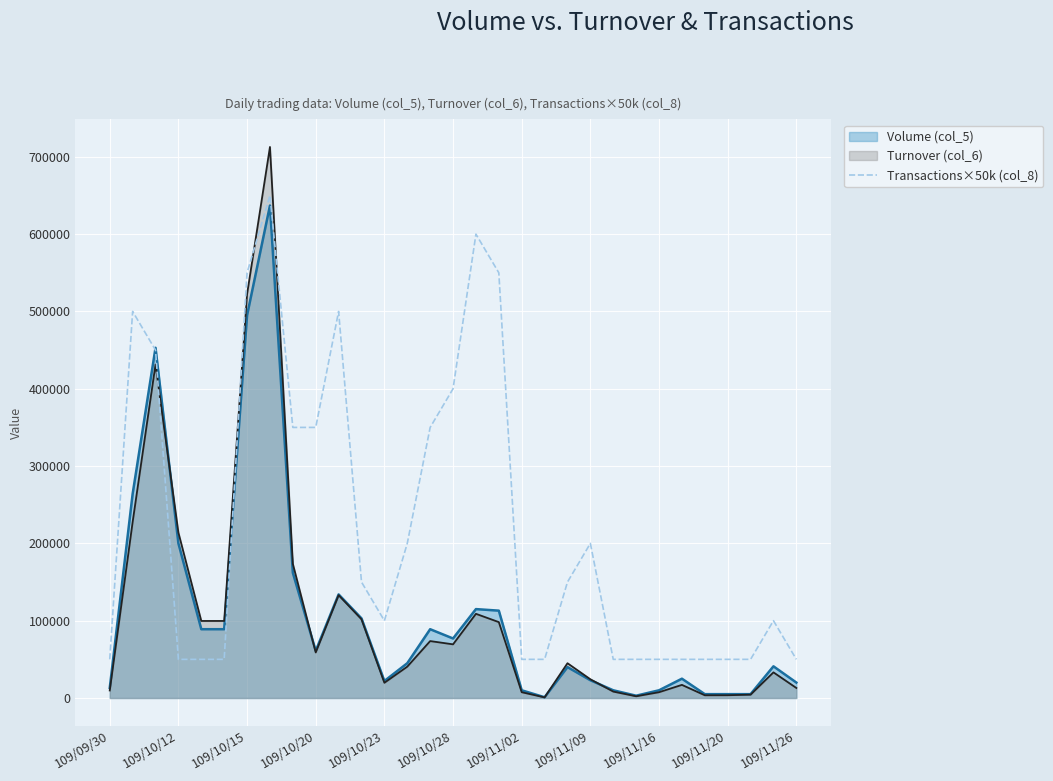

Does the chart display data point markers on the line(s)?

No